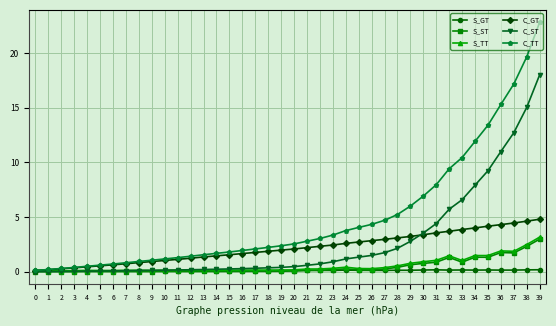

The value of S_TT at 39 is 1.3. True or false?

False